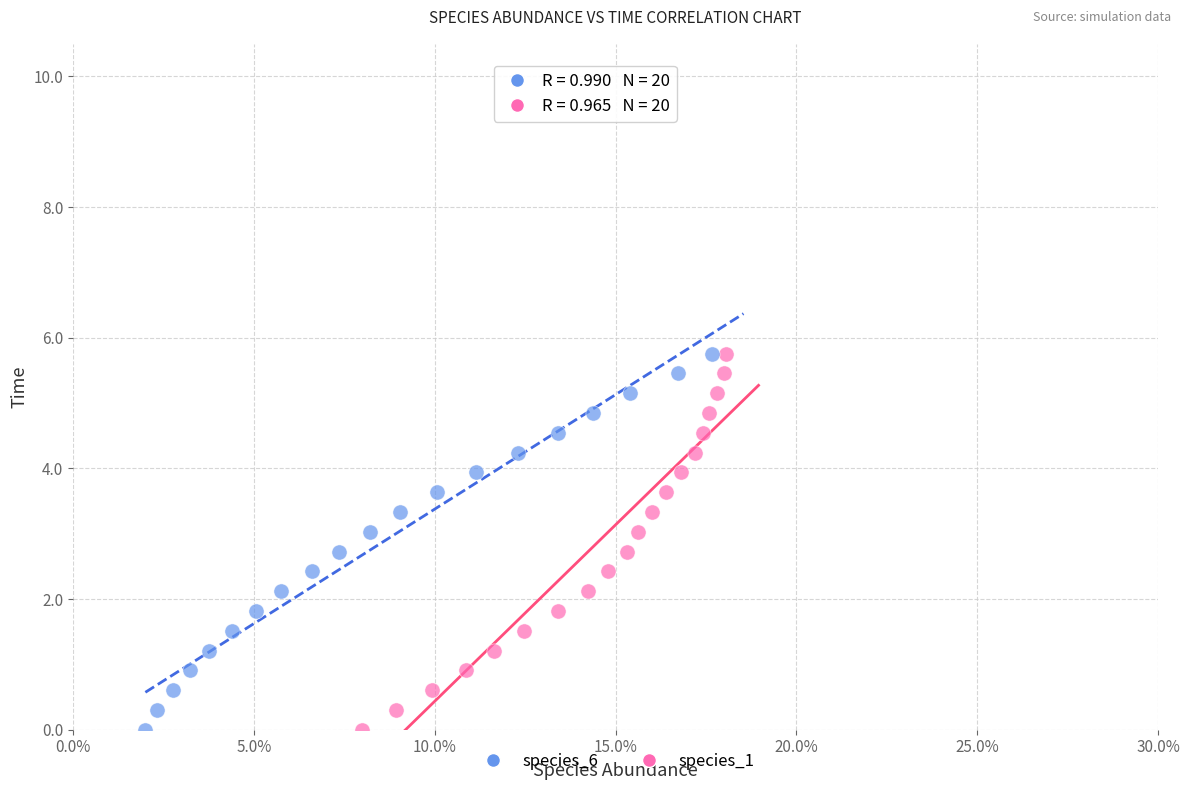

What are all the series names shown in the legend?

species_6, species_1